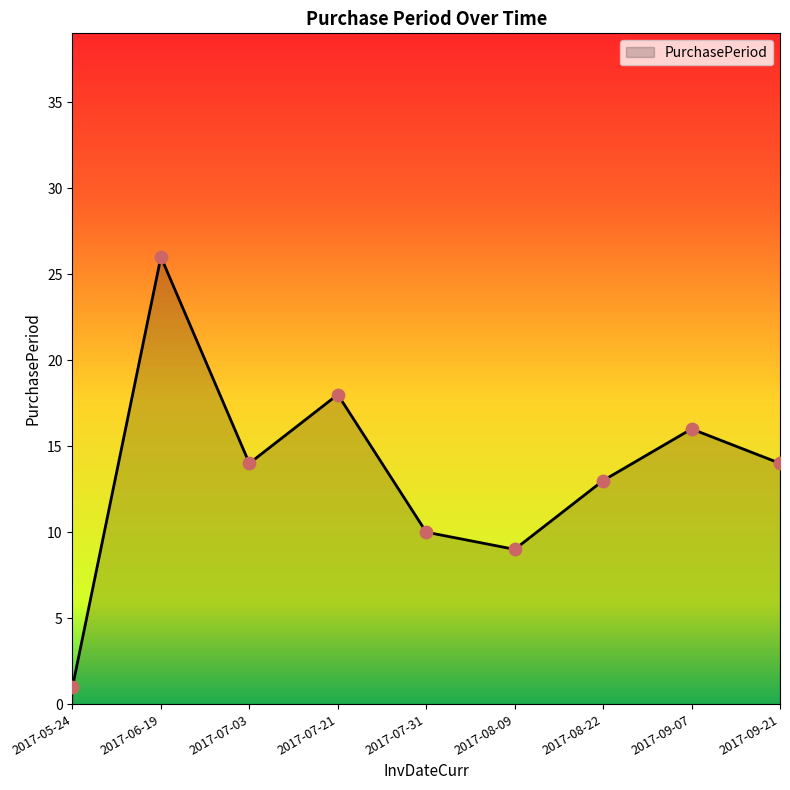

Between 2017-08-22 and 2017-05-24, which is larger?

2017-08-22